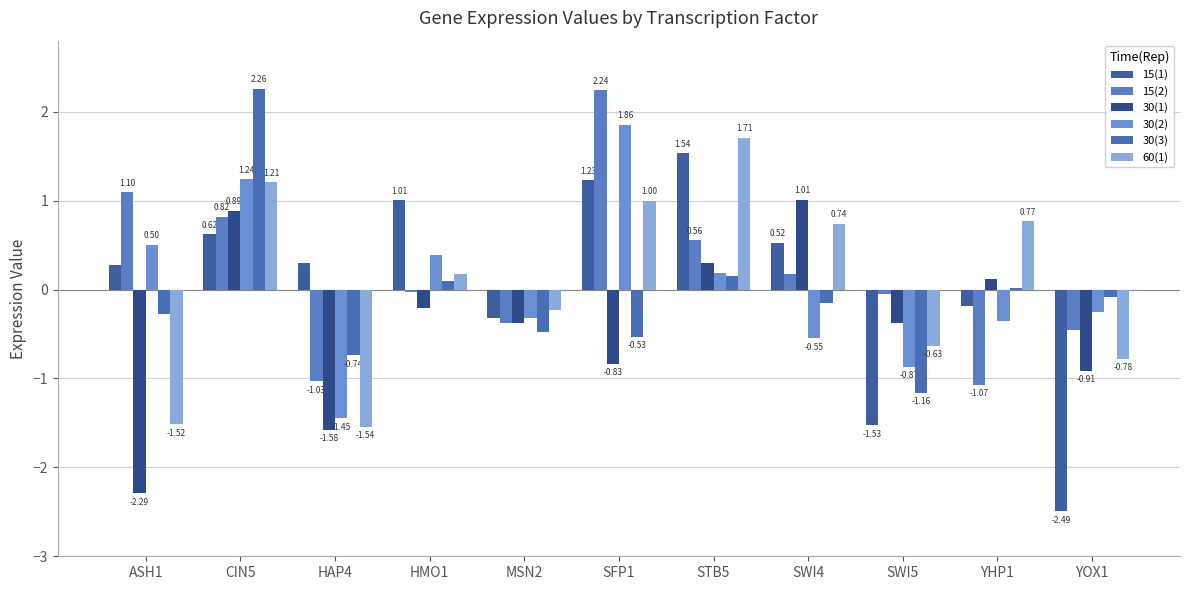

Where is 30(2) nearest to the value 0?

STB5